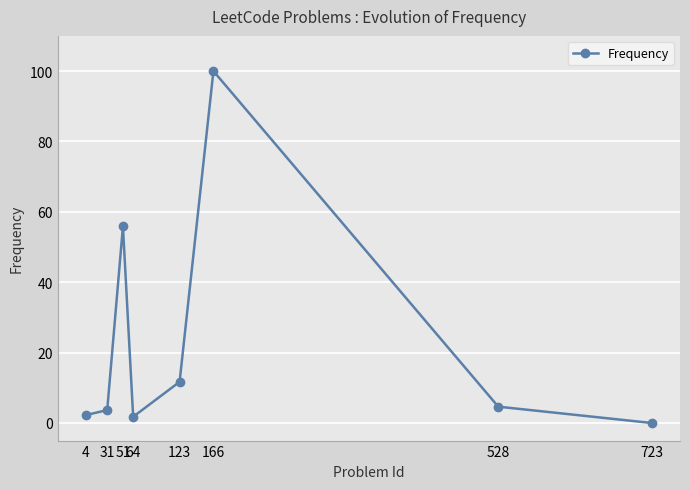

What is the value of the 3rd point from the left?

55.8